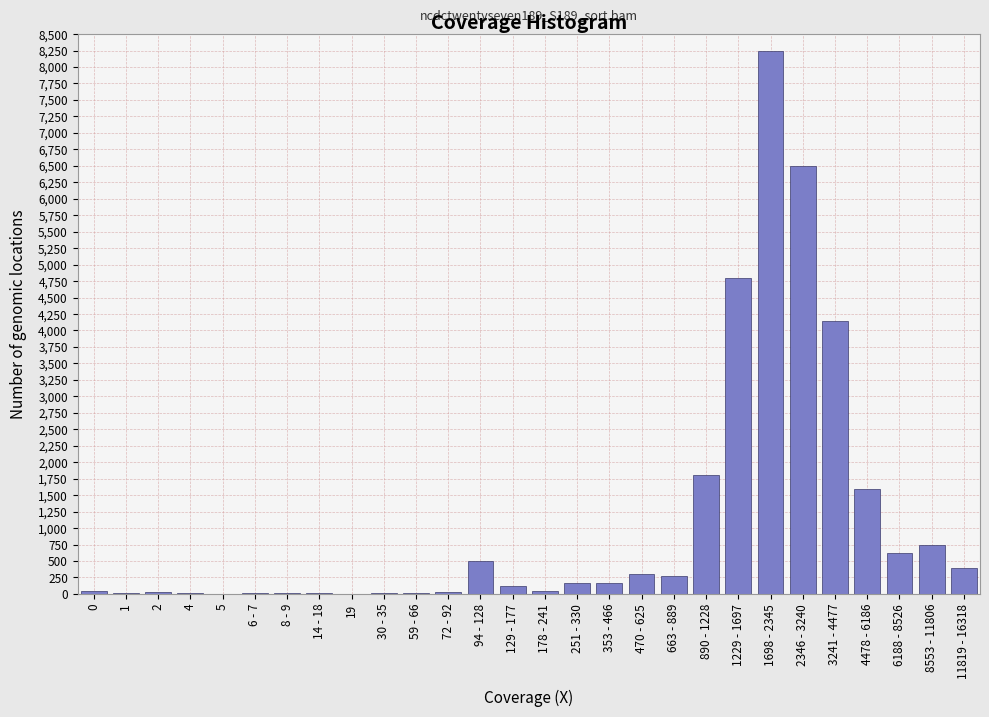

The chart shows a value of 2872 at 4478 - 6186. True or false?

False